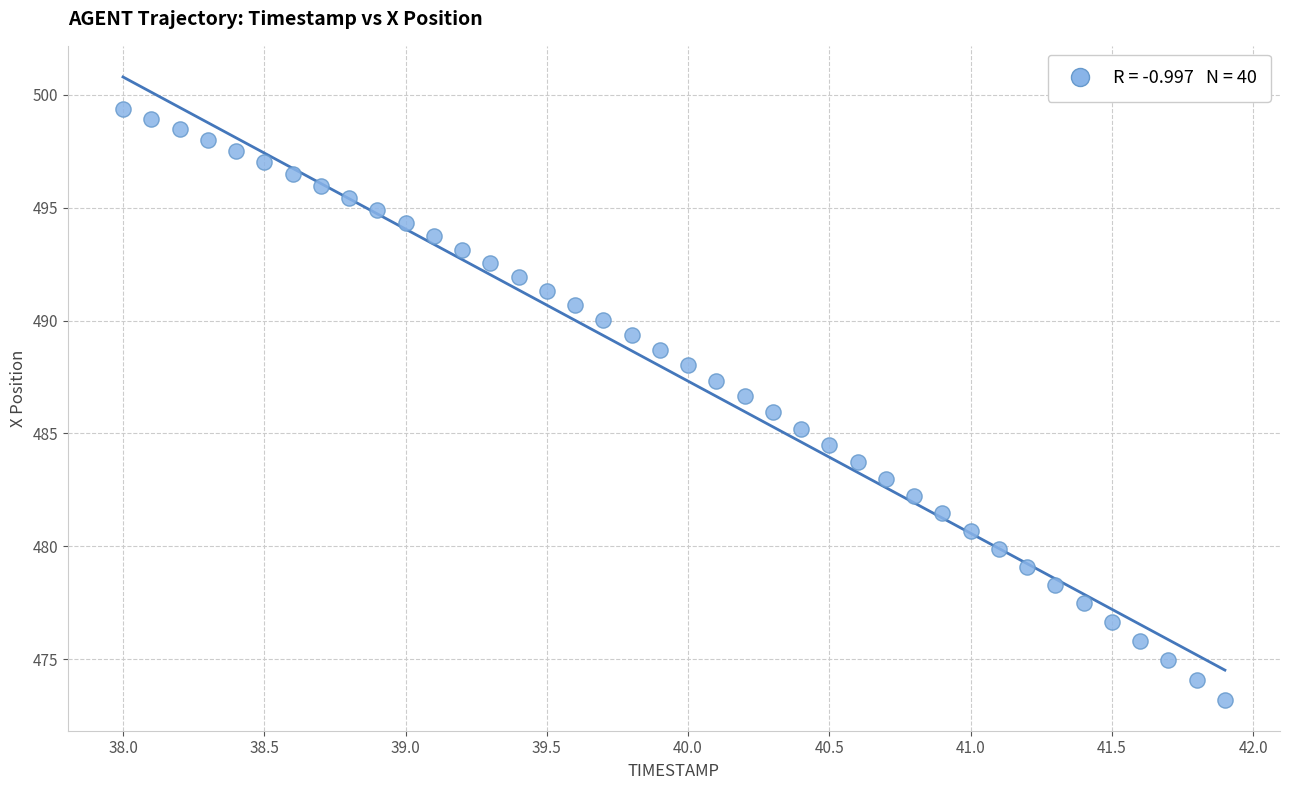

What is the range of X values (max minus min)?

3.9